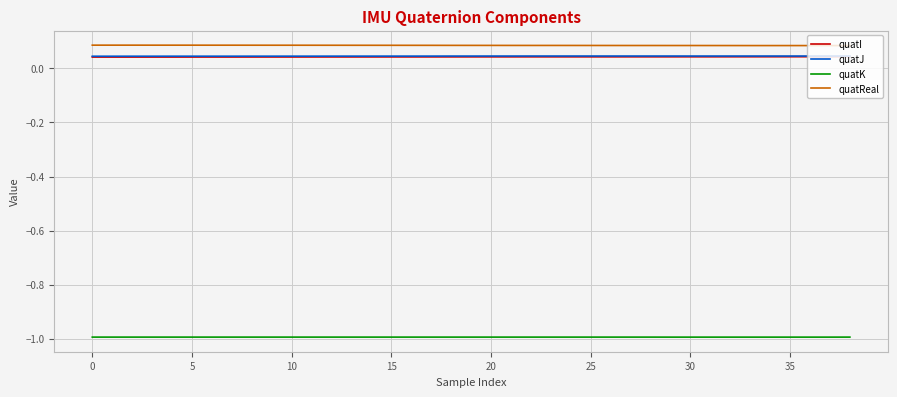

Count the number of data series in this chart.

4